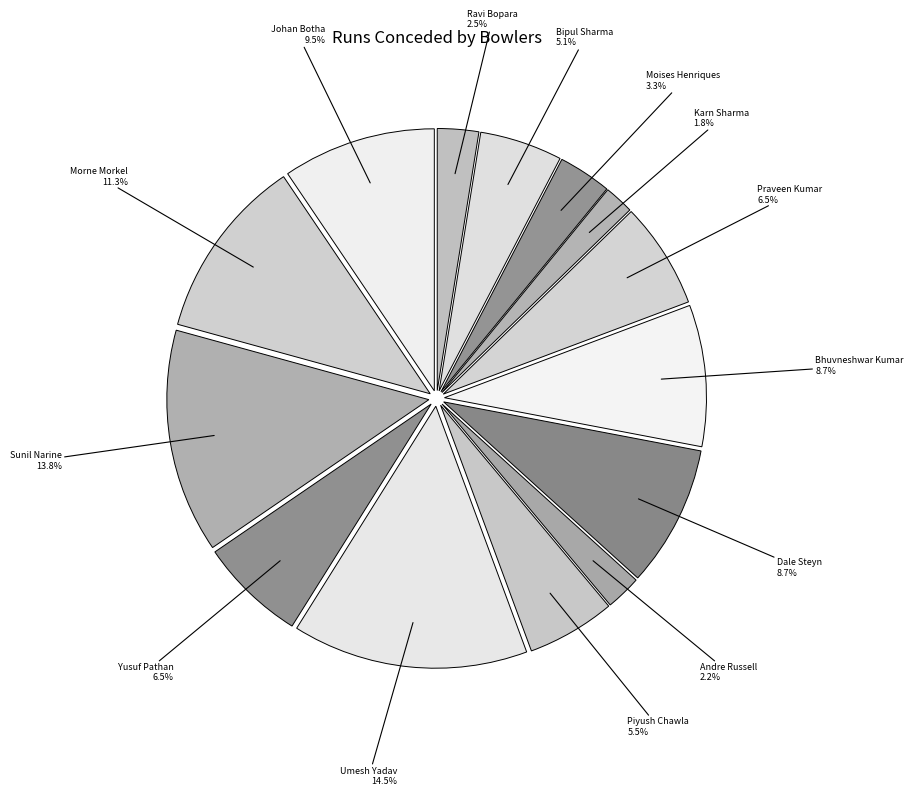

To the nearest percent, what is the combined percentage of Piyush Chawla and Bipul Sharma?

11%